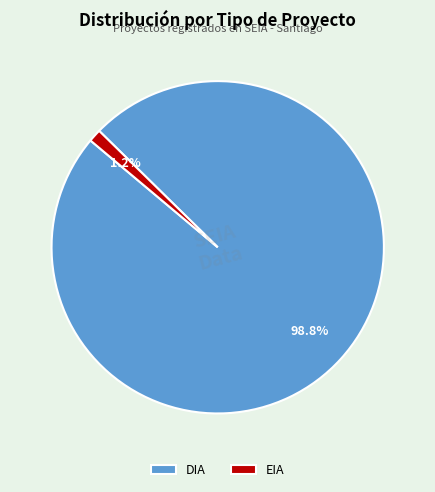

True or false: EIA accounts for 1% of the total.

True